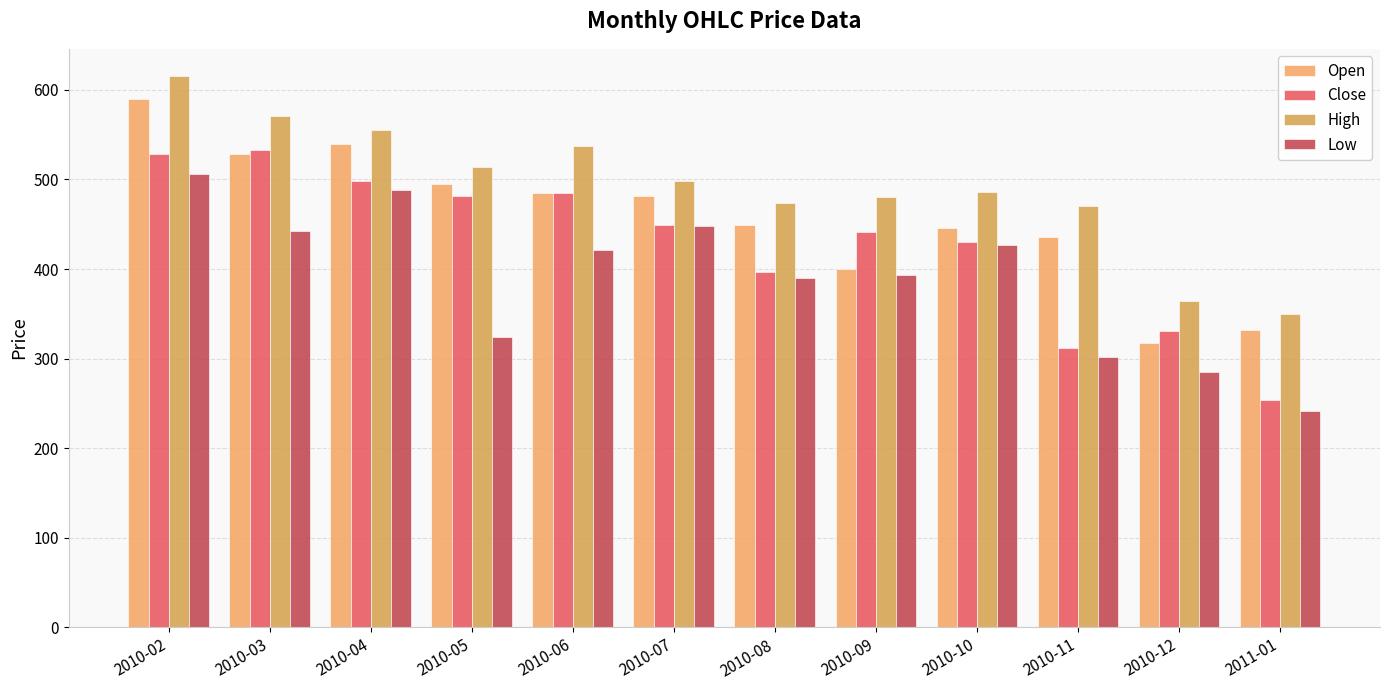

The value of Close at 2011-01 is 342.7. True or false?

False